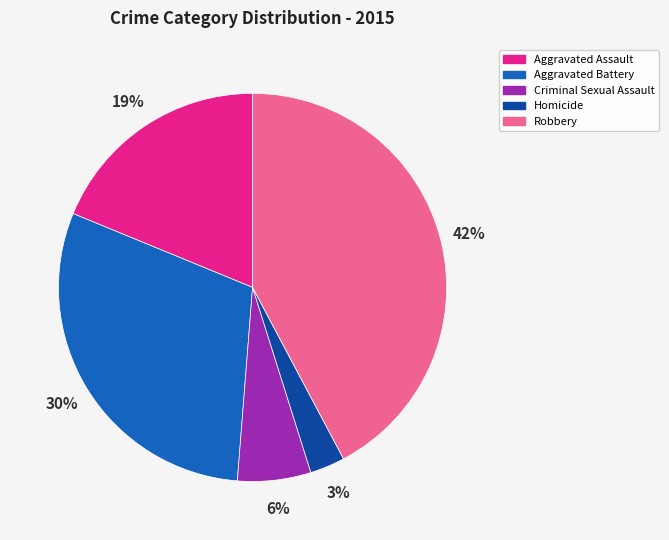

Which has a higher value, Aggravated Assault or Aggravated Battery?

Aggravated Battery